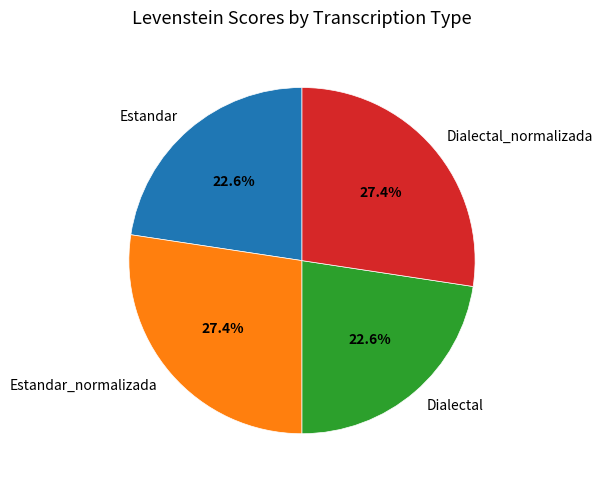

Which has a higher value, Dialectal_normalizada or Estandar?

Dialectal_normalizada